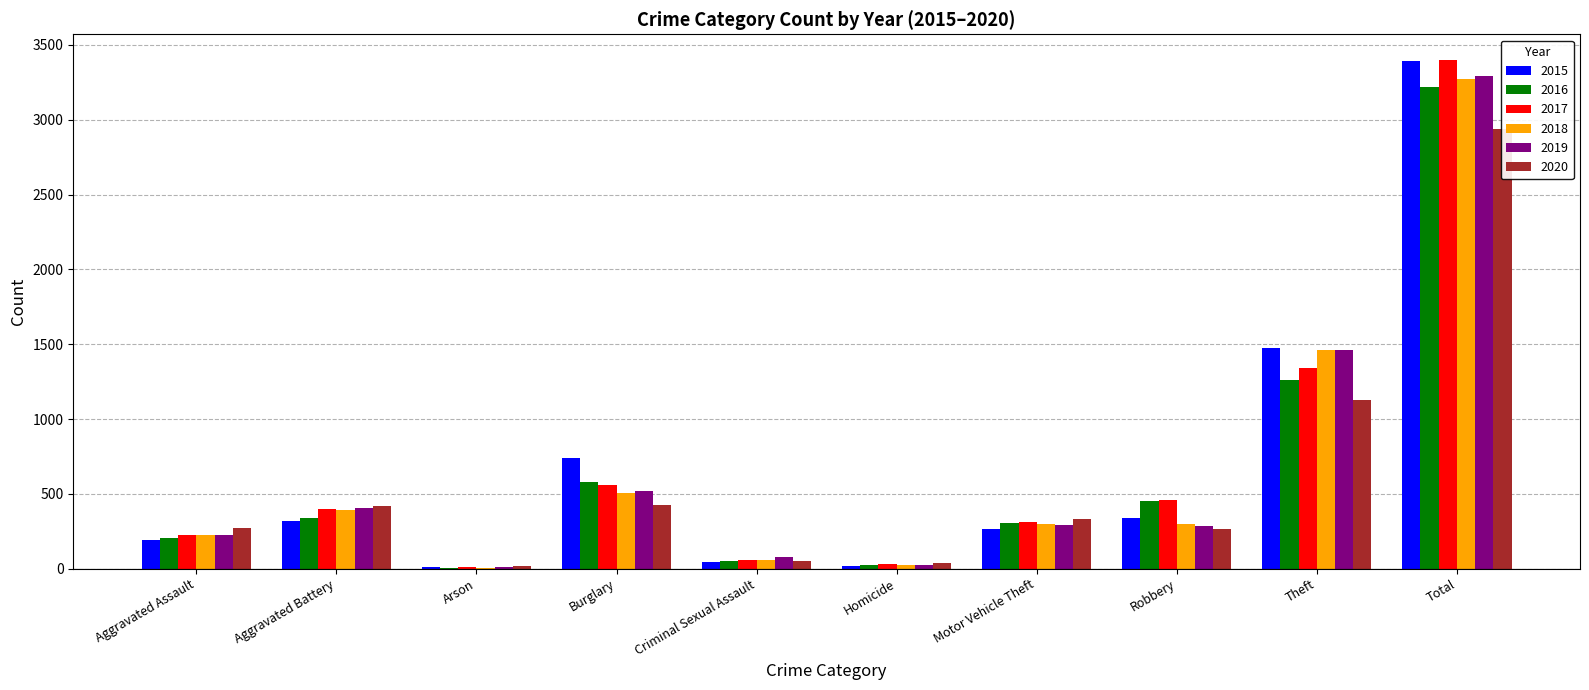

What is the minimum value for 2017?

10